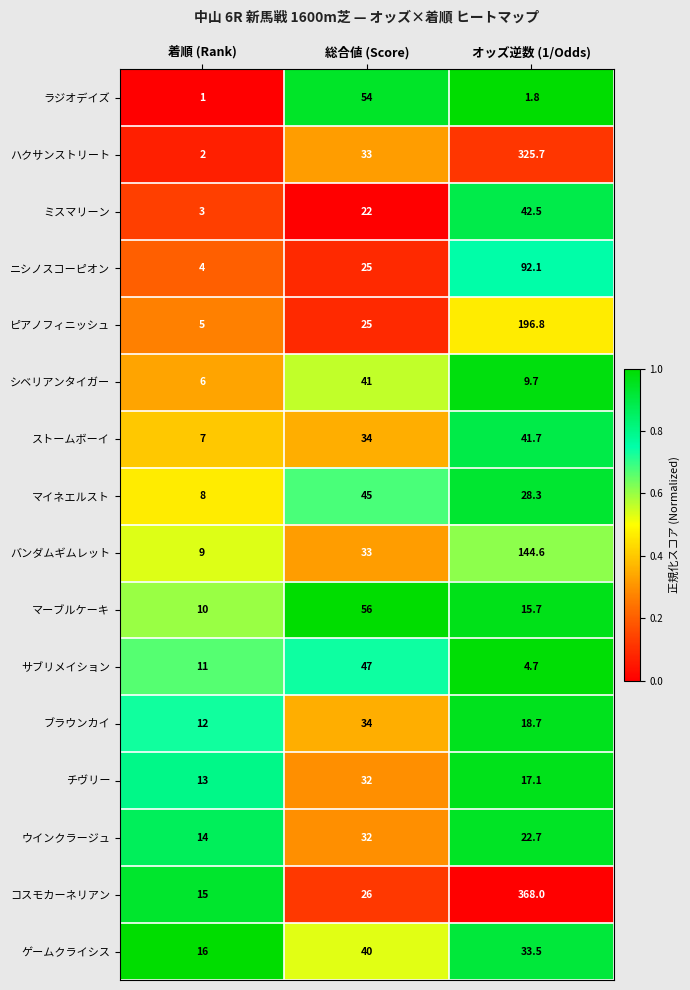

True or false: ニシノスコーピオン has a value of 92.1 at オッズ逆数 (1/Odds).

True